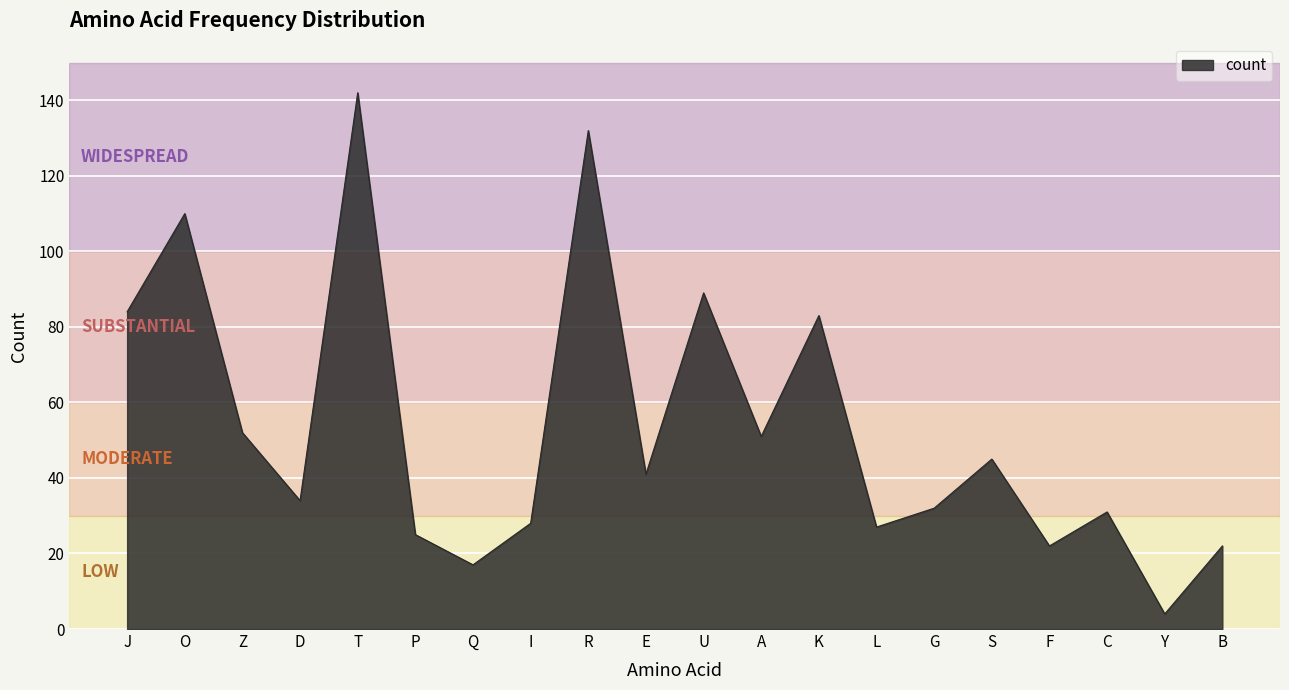

At which category does the chart reach its peak across all series?

T